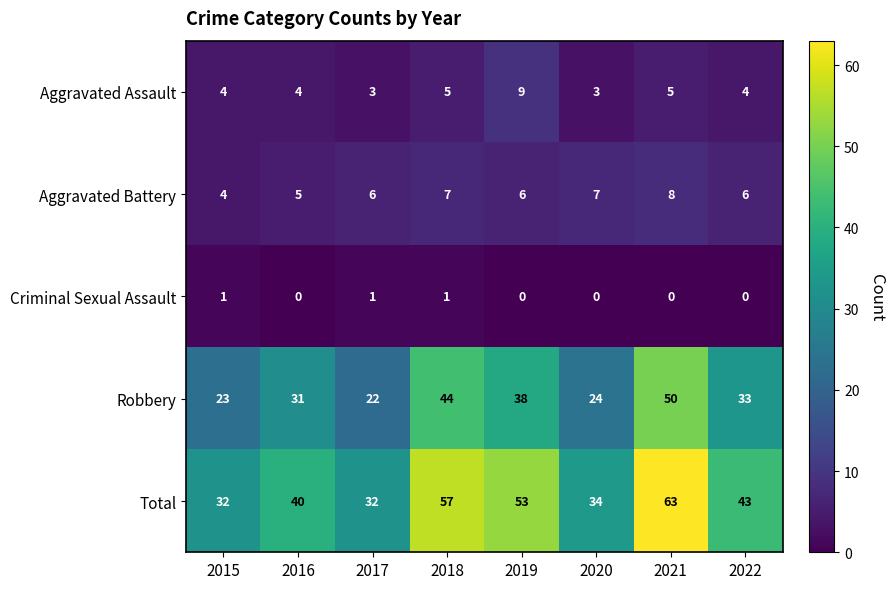

What is the sum of the Aggravated Battery values at 2018 and 2020?

14